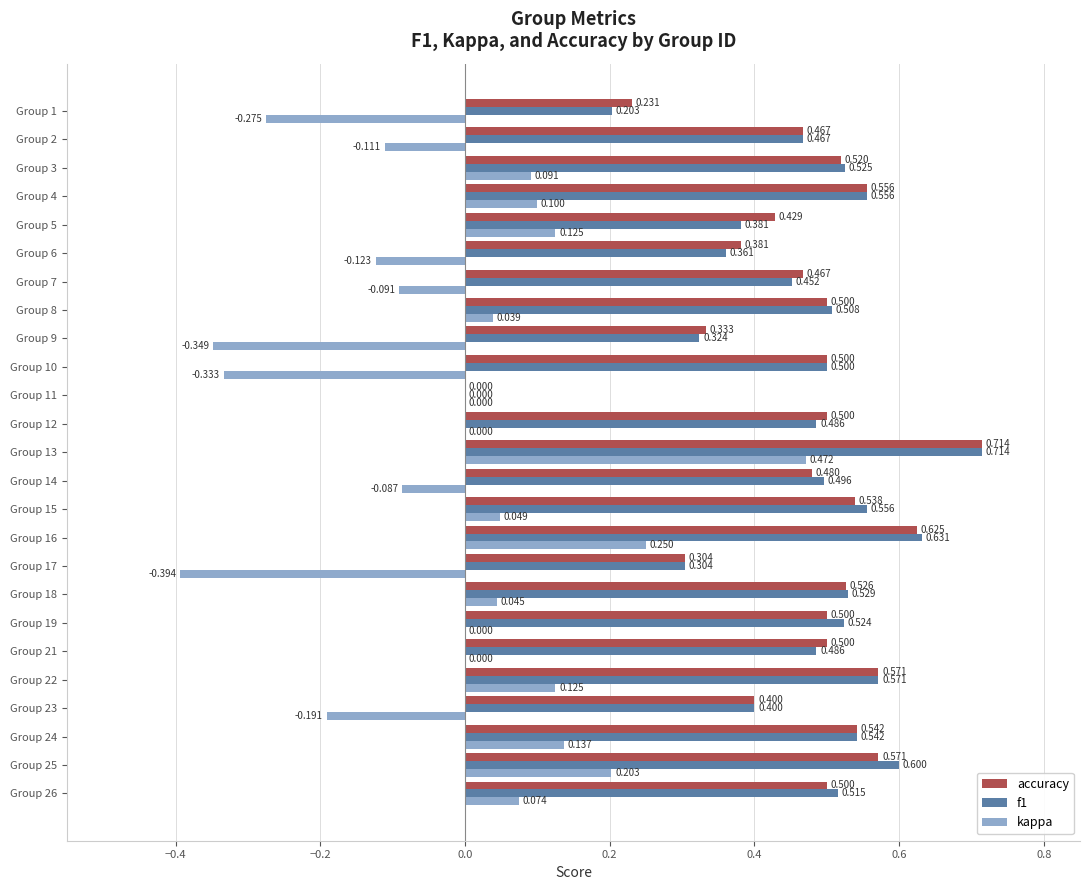

Which series changed the most between Group 9 and Group 23?

kappa